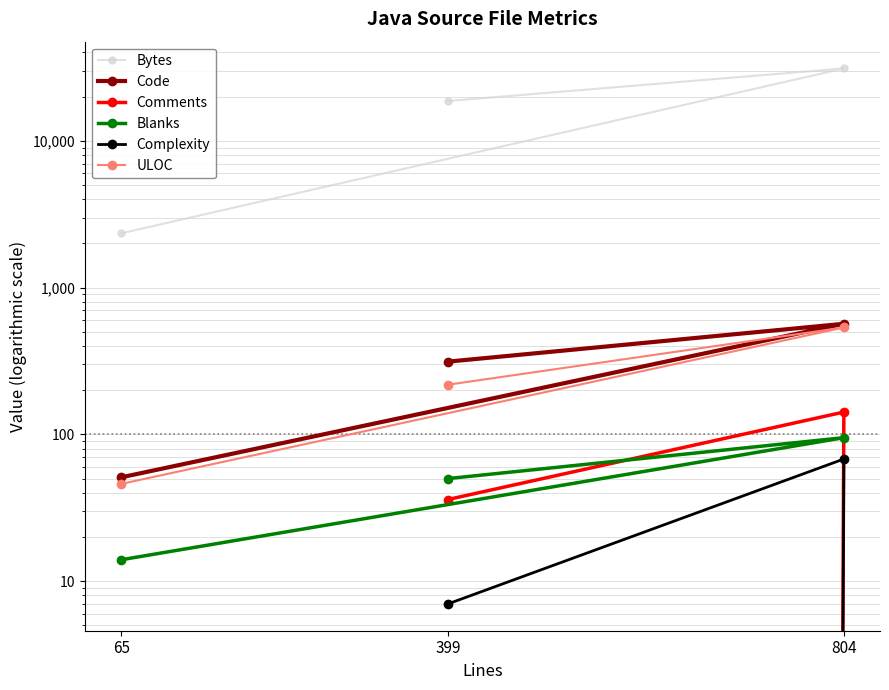

Rank the series by their maximum value, from highest to lowest.

Bytes, Code, ULOC, Comments, Blanks, Complexity